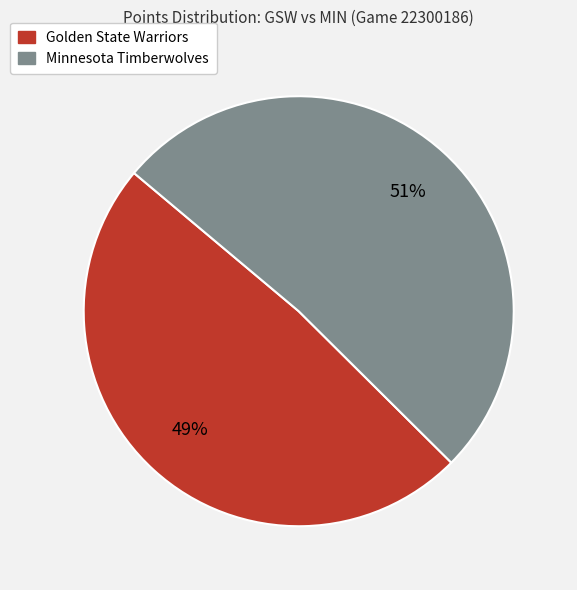

Does Minnesota Timberwolves account for over 50% of the chart?

Yes